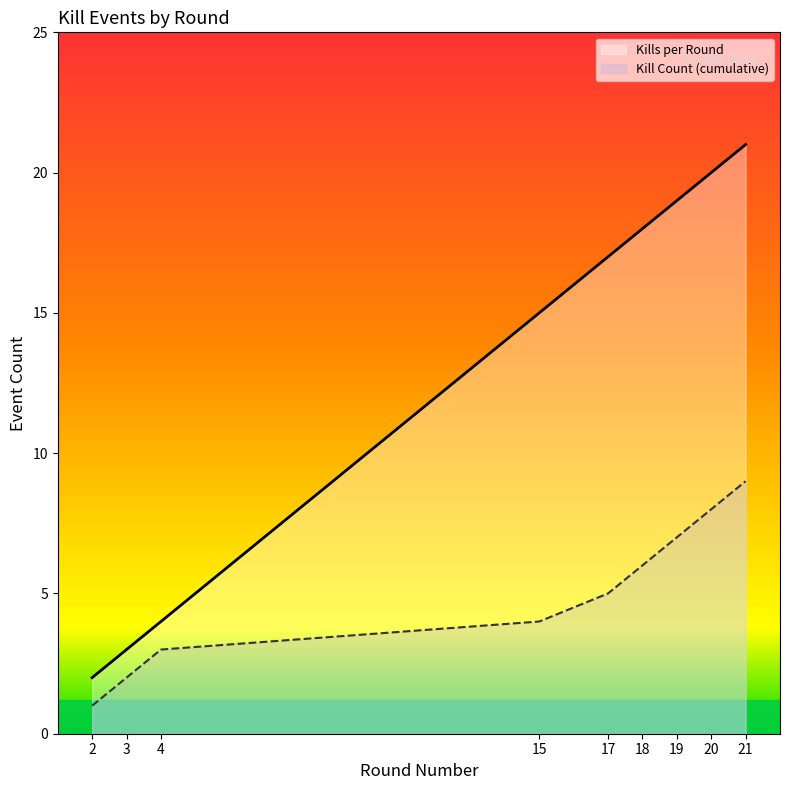

Which series changed the most between 17 and 18?

Kills per Round